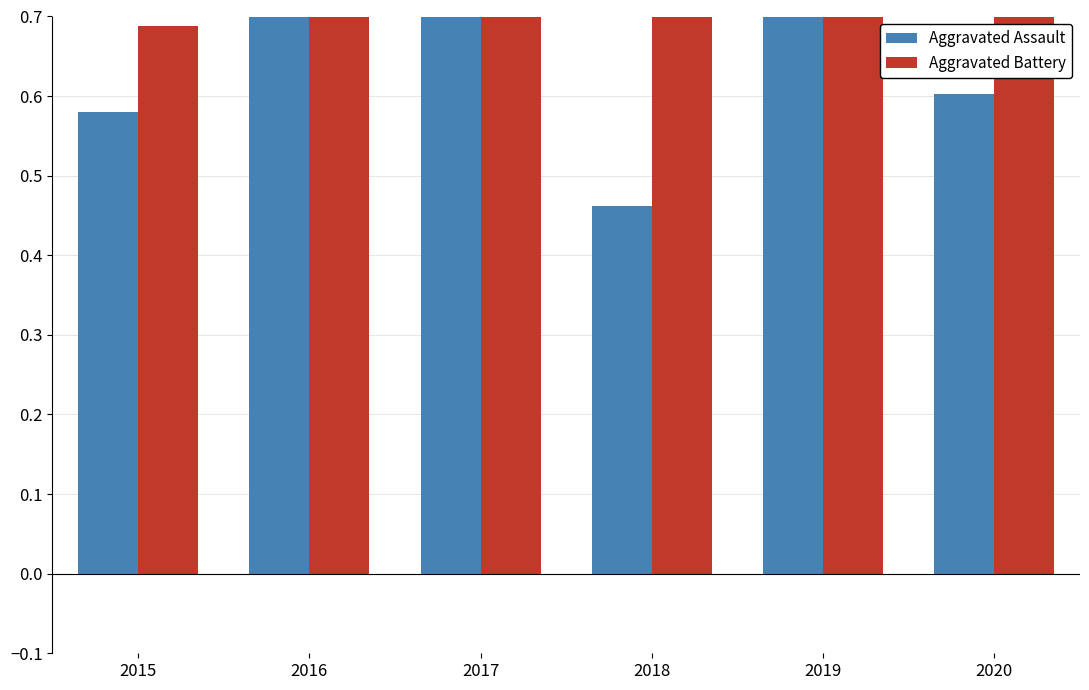

How many Aggravated Battery values are between 0 and 1?

6